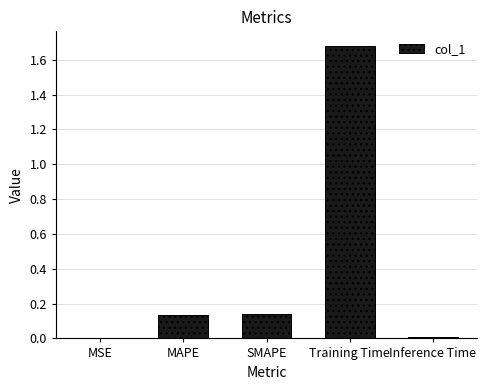

Between MSE and Training Time, which is larger?

Training Time